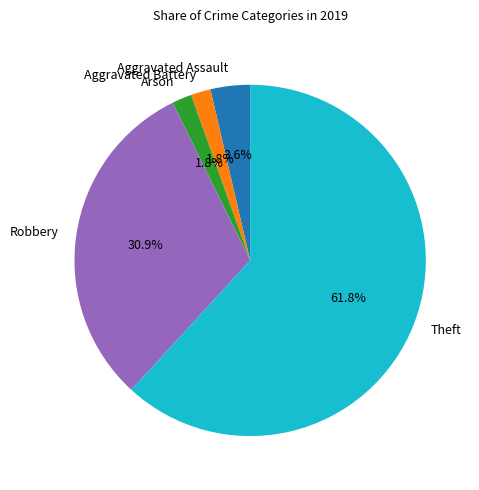

To the nearest percent, what percentage of the pie is Robbery?

31%